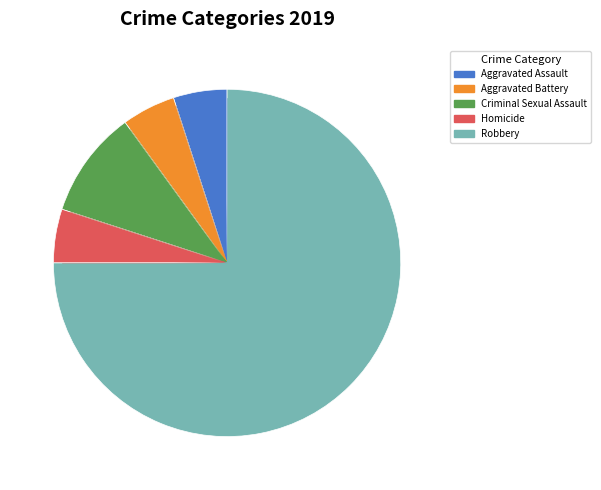

Between Aggravated Assault and Robbery, which is larger?

Robbery